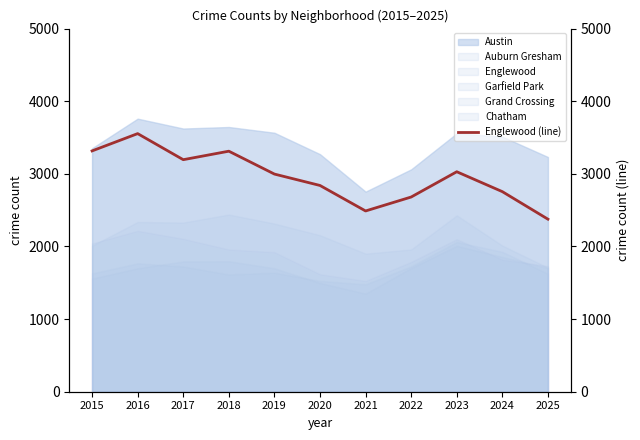

Rank the categories by value from lowest to highest.

2025, 2021, 2022, 2024, 2020, 2019, 2023, 2017, 2018, 2015, 2016